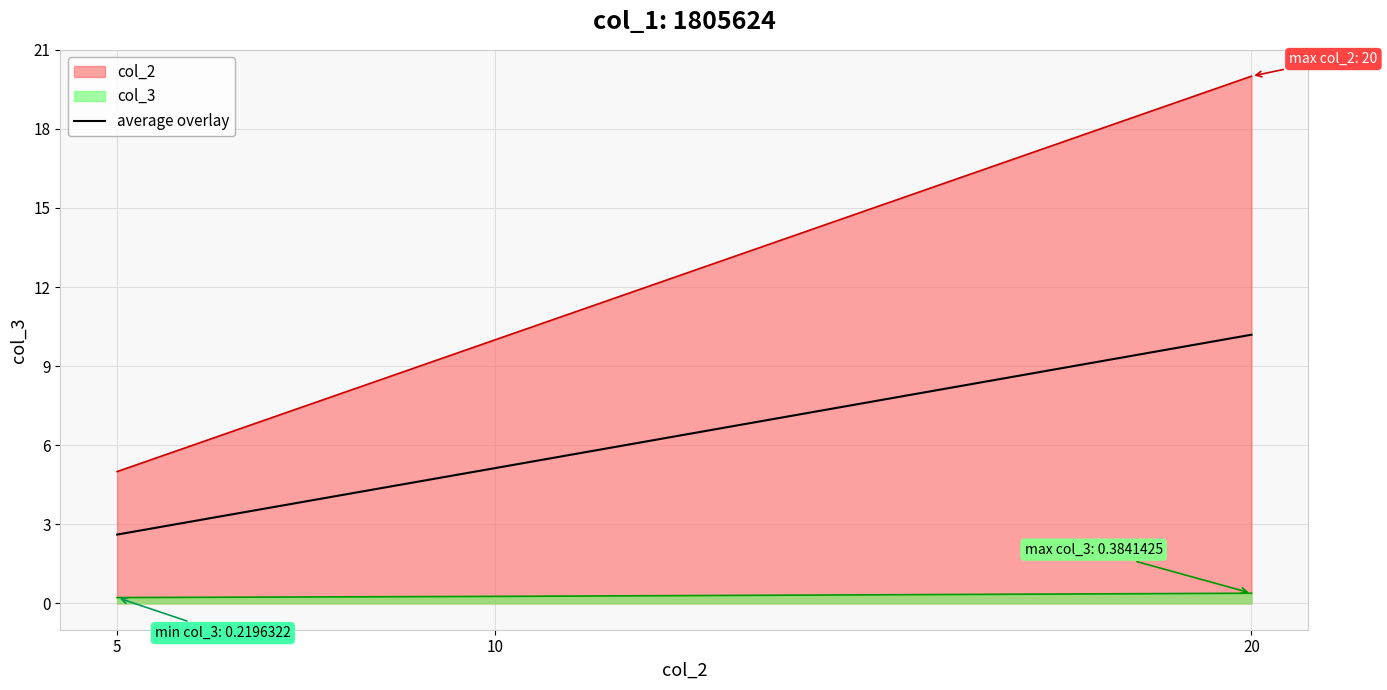

Does the chart display data point markers on the line(s)?

No